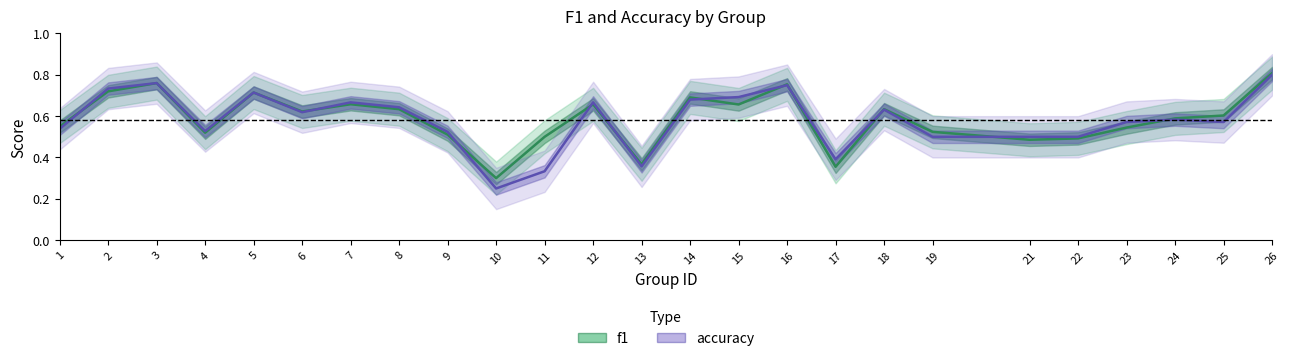

At which label does f1 reach its minimum?

10